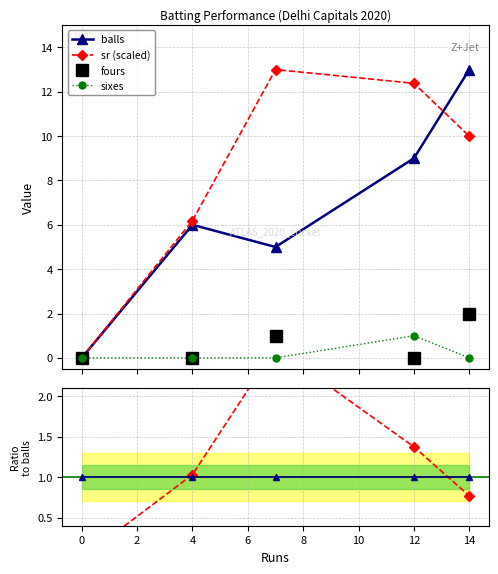

Does the chart display data point markers on the line(s)?

Yes